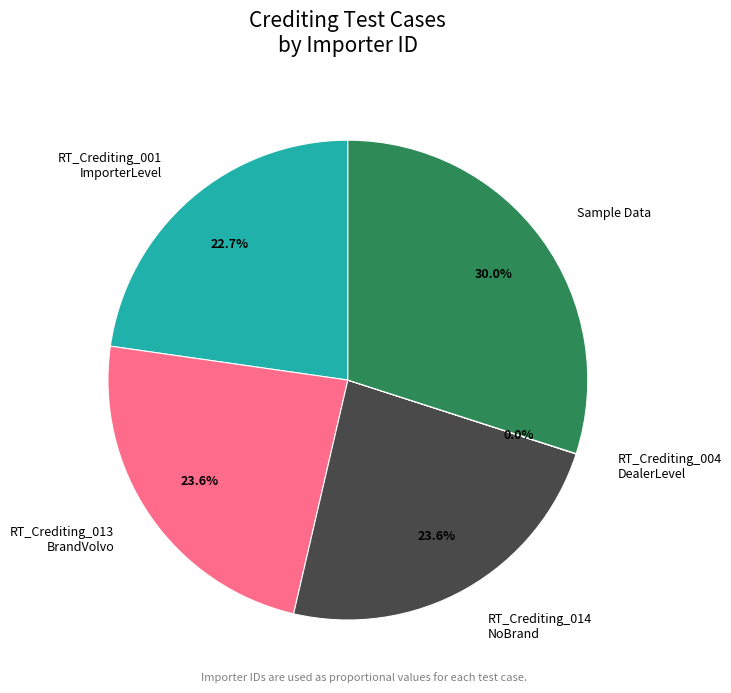

Is there any slice that represents more than half of the pie?

No